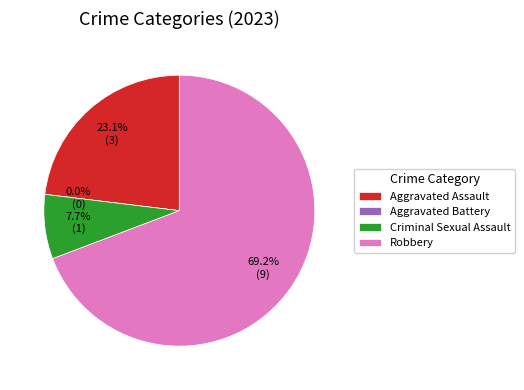

What percentage is NOT represented by Aggravated Assault?

76.9%